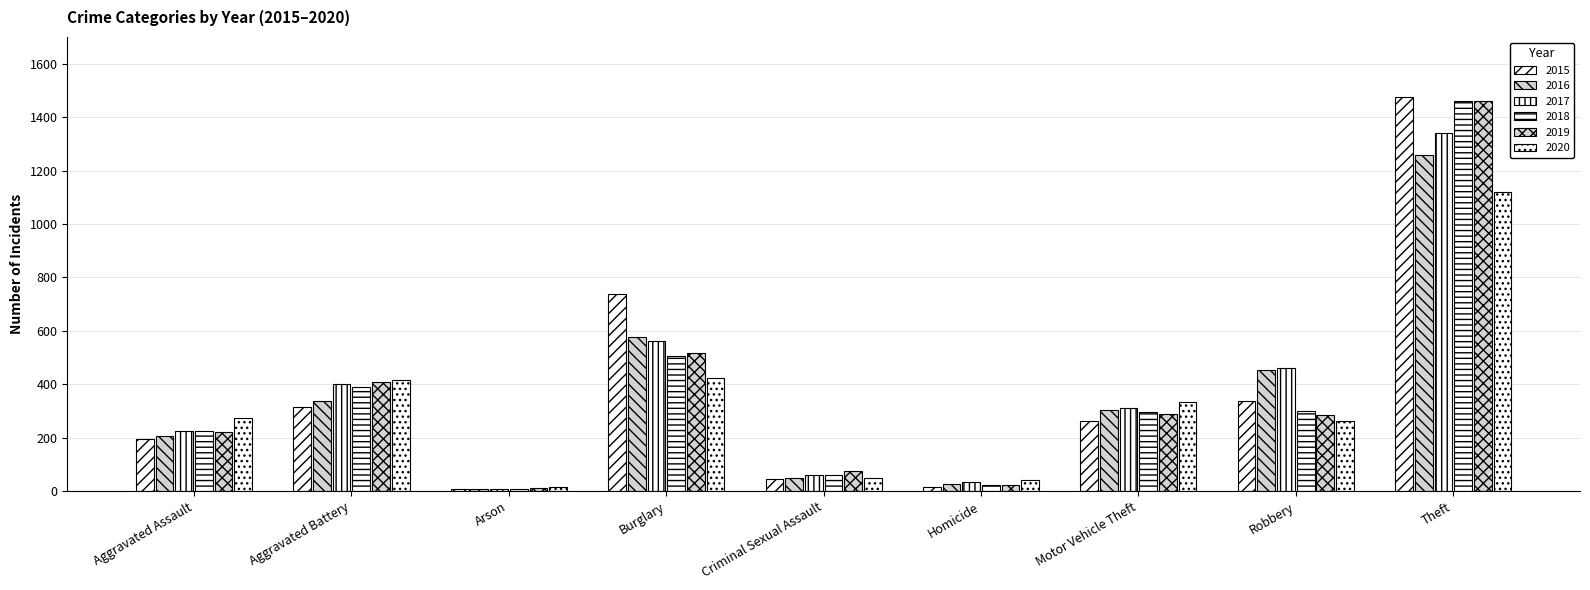

How many bars are there in total?

54